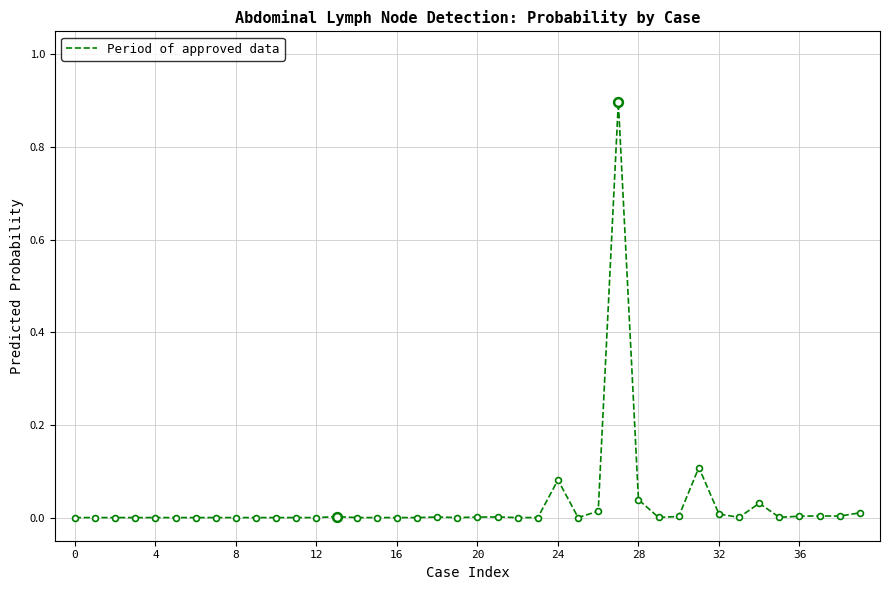

What is the difference between the maximum and minimum values?

0.9